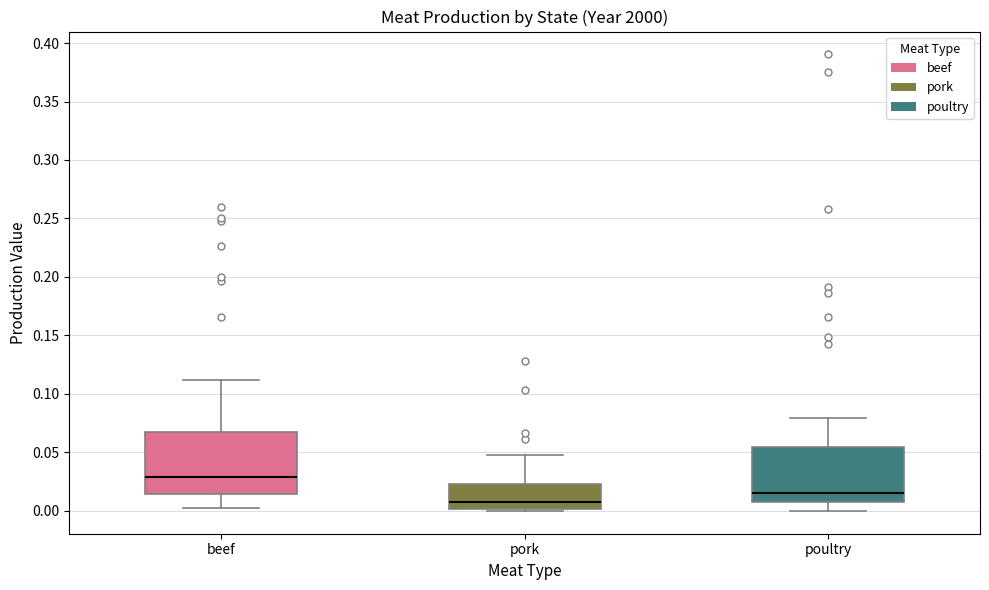

Reading left to right, read every box against the y-axis: the position of its median line, the range the box covers, and the ends of its whiskers. The values are not printed on the chart, so give them approximately, as read against the axis.

beef: median 0.030, box 0.015 to 0.065, whiskers 0.000 to 0.110
pork: median 0.005, box 0.000 to 0.025, whiskers 0.000 to 0.050
poultry: median 0.015, box 0.010 to 0.055, whiskers 0.000 to 0.080